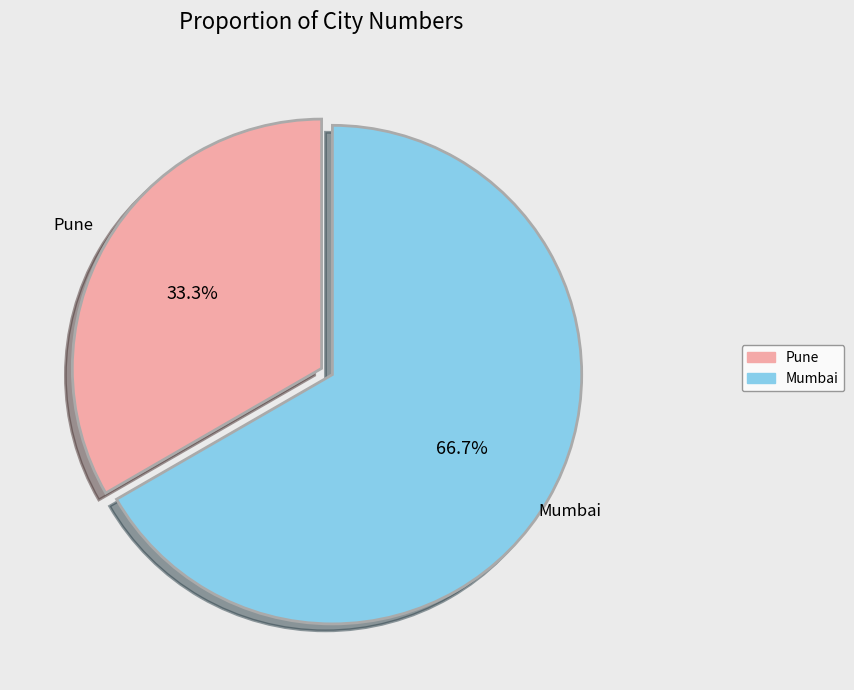

What is the majority slice?

Mumbai